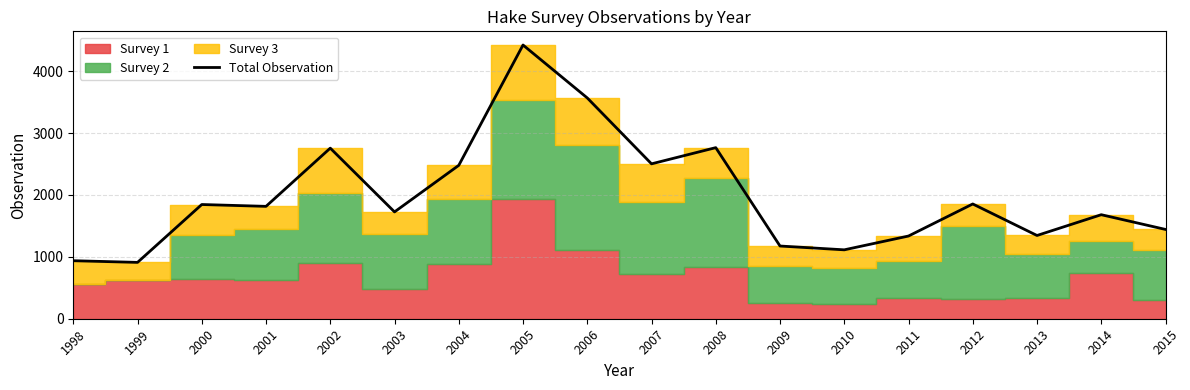

Is it true that the value at 2004 is 2478.5?

True